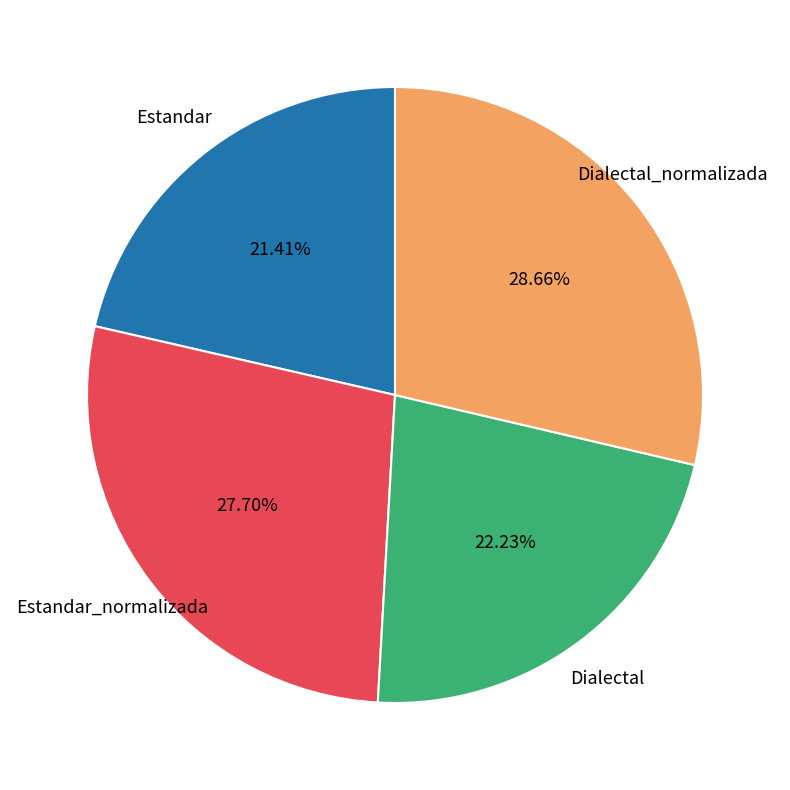

Is there a majority slice in this chart?

No